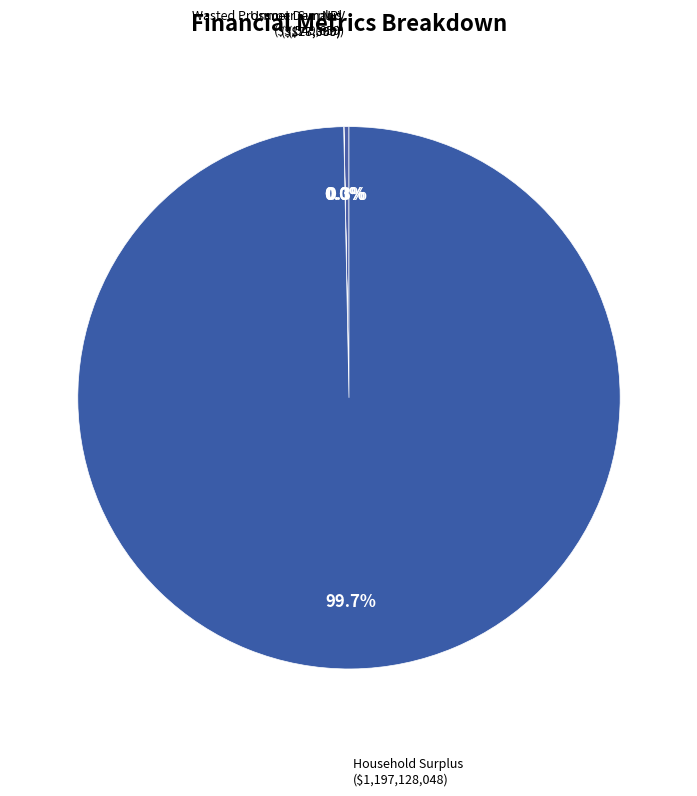

How much of the chart is everything except NPV?

99.7%